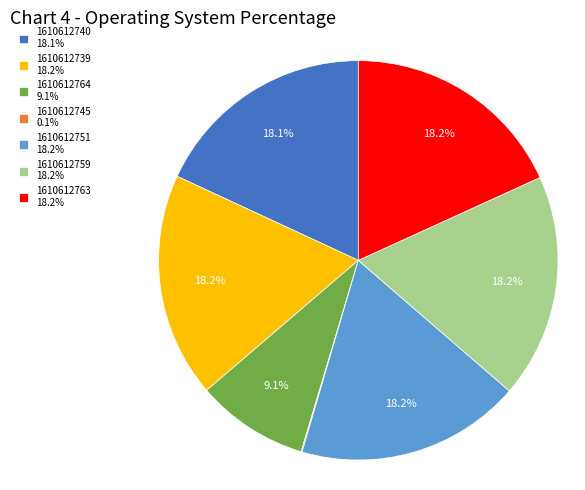

Combined, do 1610612739 18.2% and 1610612751 18.2% account for over 50%?

No